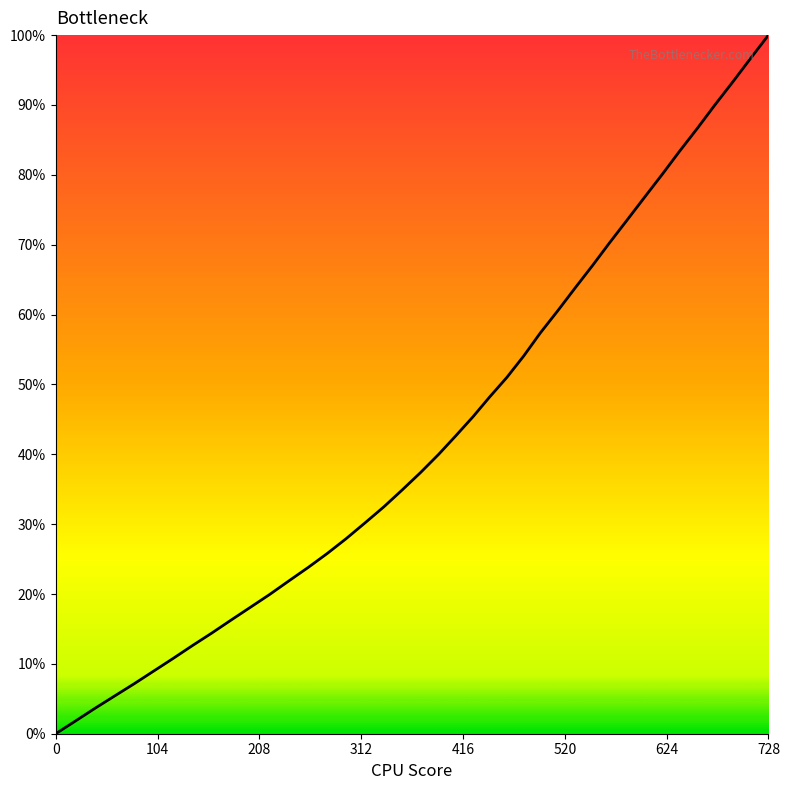

What is the difference between the maximum and minimum values?

100.0